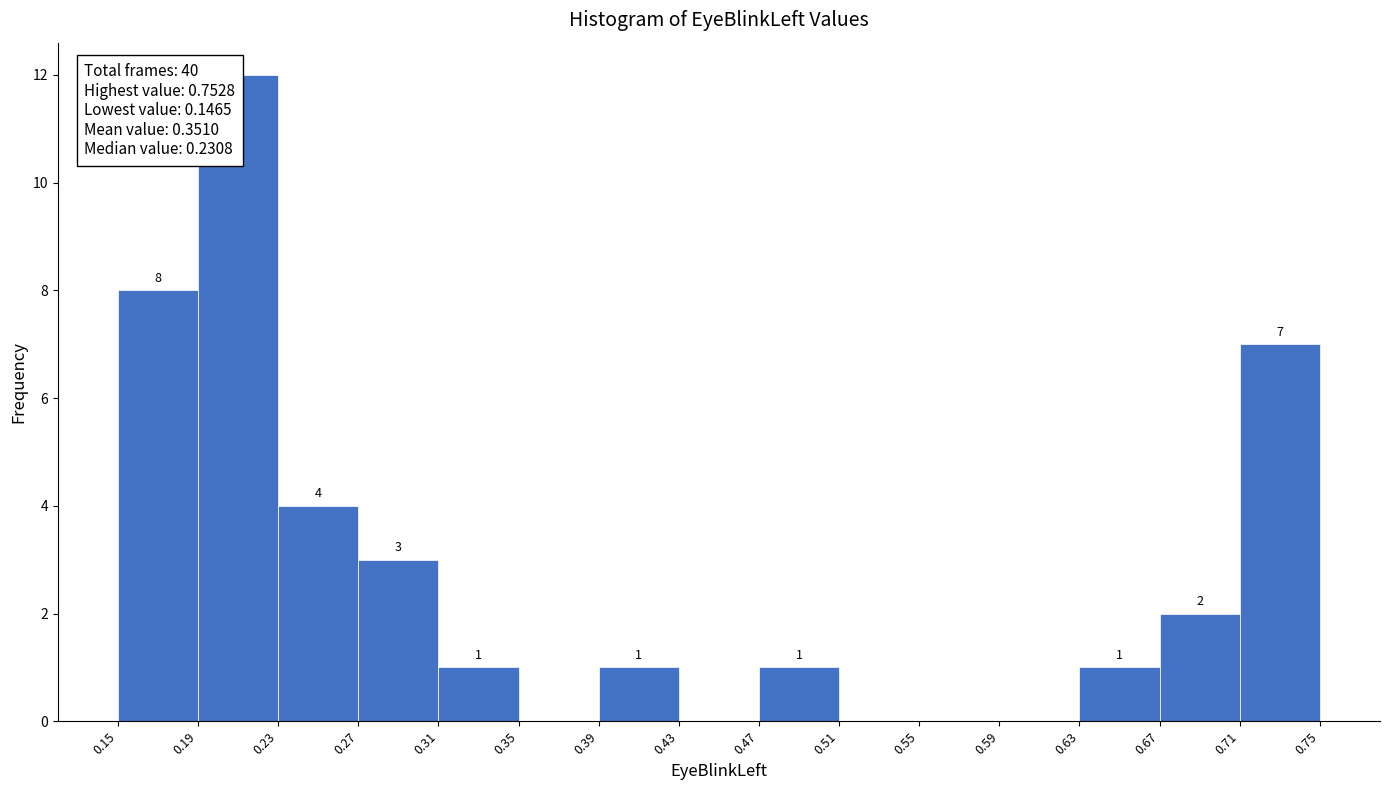

Which range on the x-axis has the tallest bar?

0.19 to 0.23